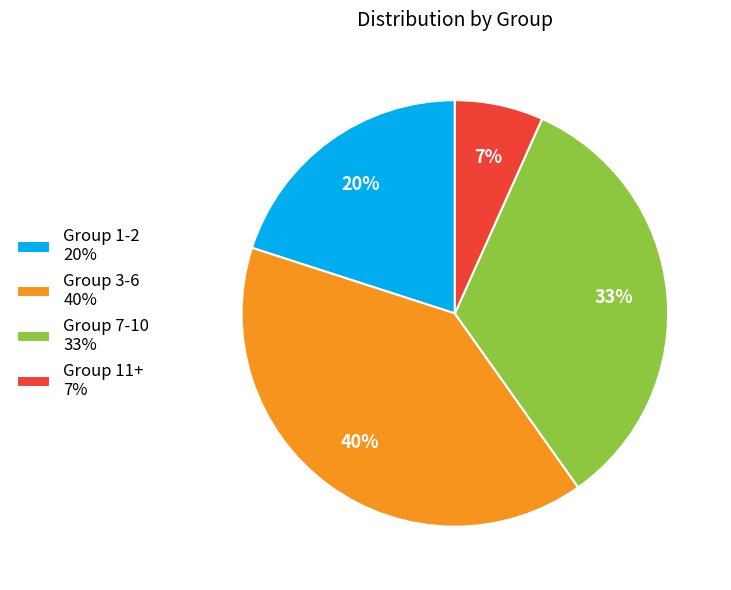

How many slices are in this pie chart?

4